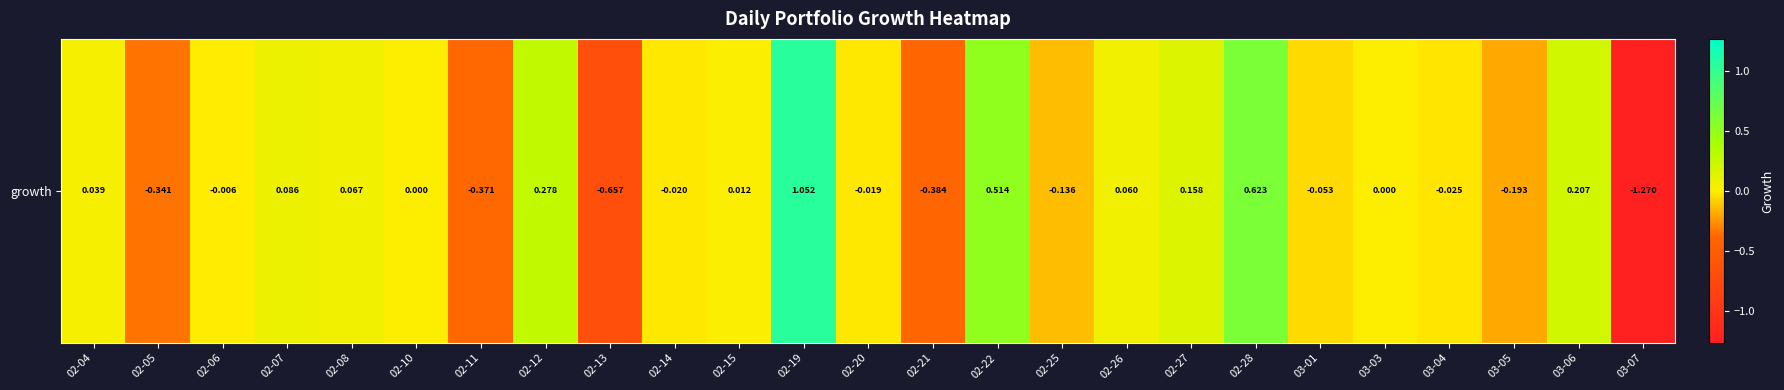

Between 03-05 and 03-06, which is larger?

03-06